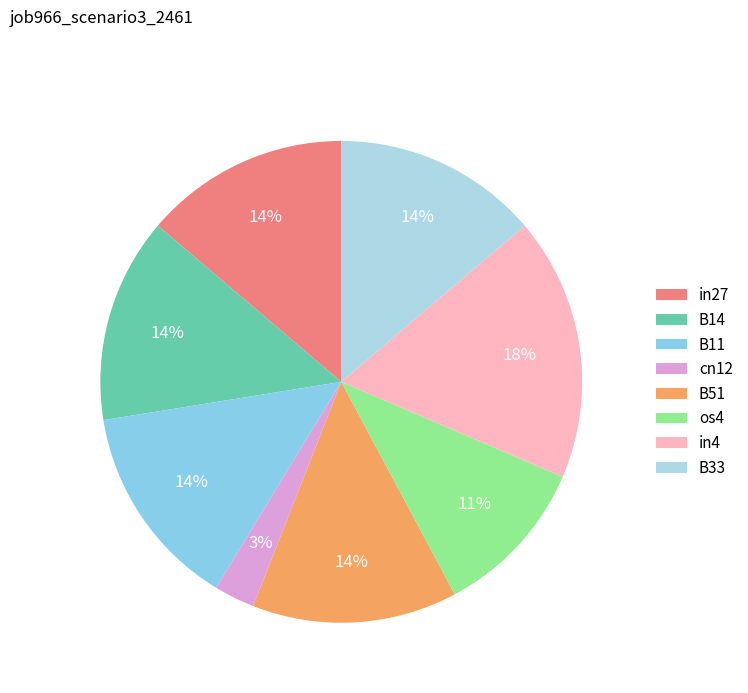

Which slice is the smallest?

cn12